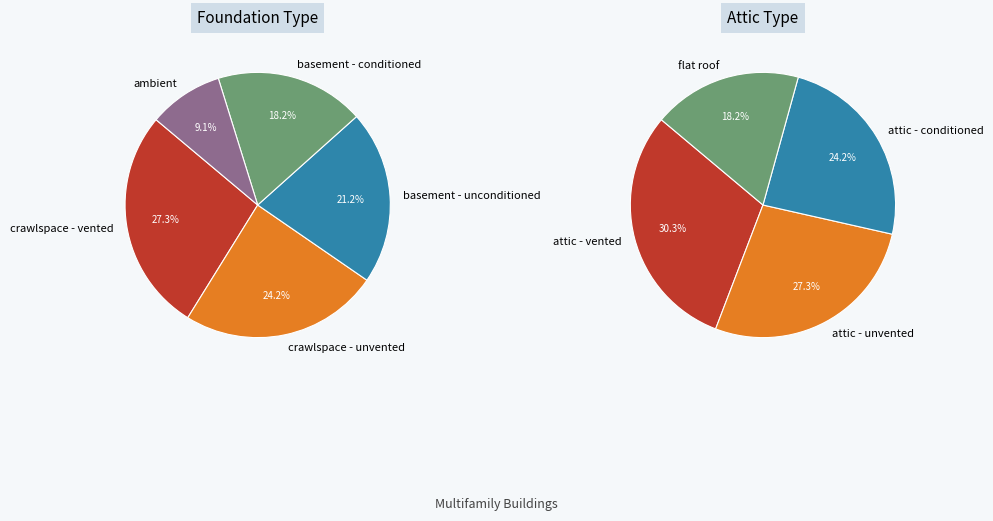

The crawlspace - vented slice represents 27% of the pie. True or false?

True